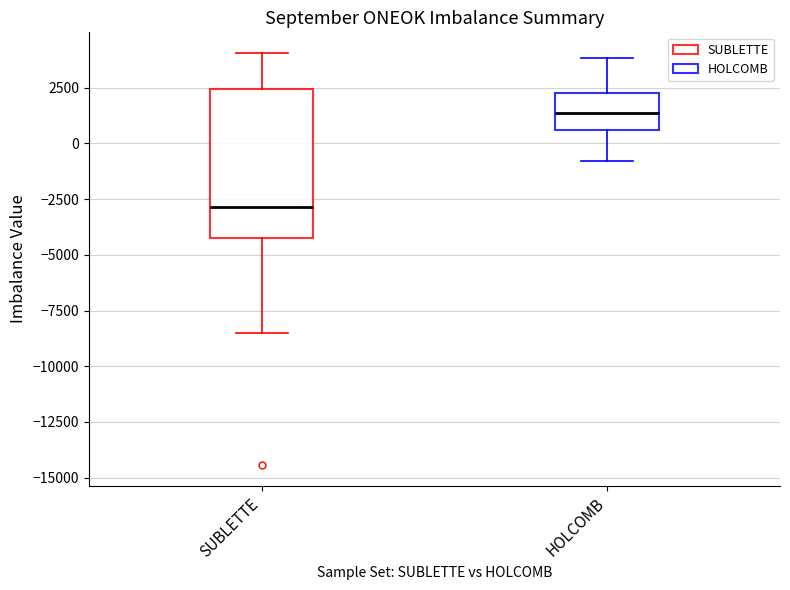

Reading left to right, transcribe this box plot: for each box, give where its median line is, the range the box spans, and where its two whiskers end, as read against the y-axis. The values are not printed on the chart, so give them approximately, as read against the axis.

SUBLETTE: median -3000, box -4000 to 2500, whiskers -8500 to 4000
HOLCOMB: median 1500, box 500 to 2500, whiskers -1000 to 4000